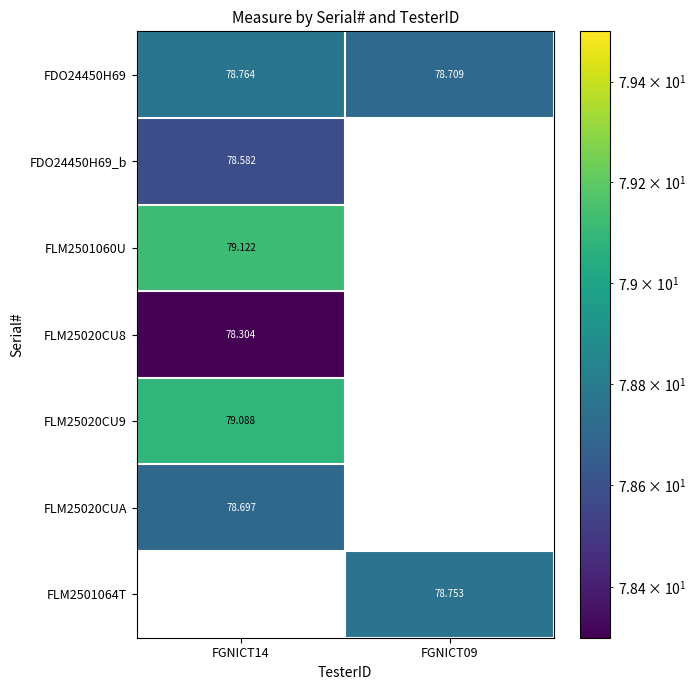

What is the minimum value shown in the chart?

78.3